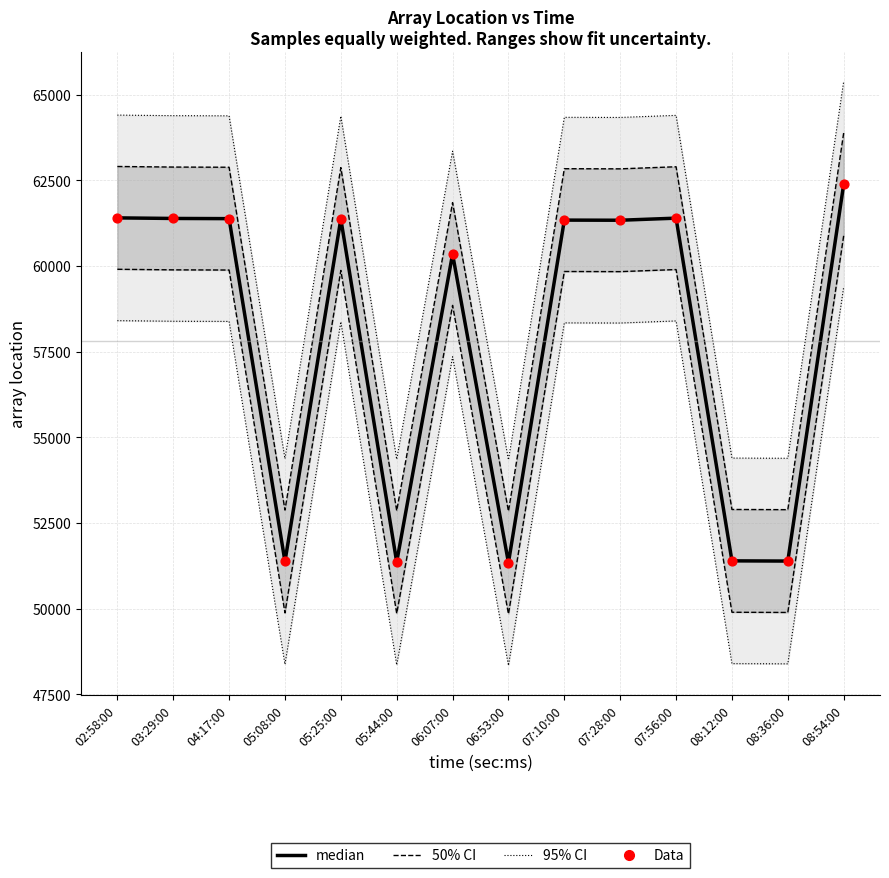

At which category is the sum across all series the highest?

08:54:00